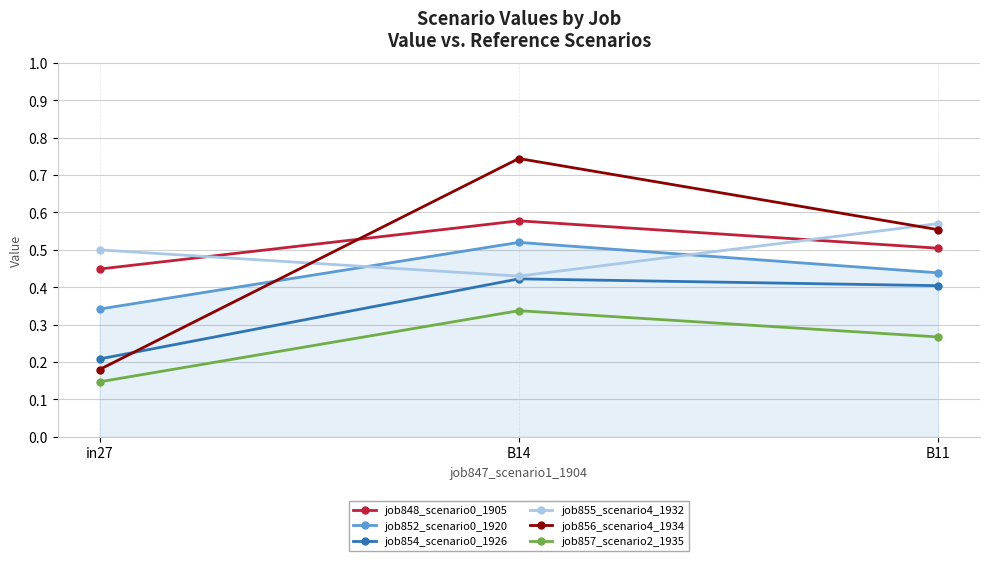

Rank the categories by job855_scenario4_1932 value from lowest to highest.

B14, in27, B11